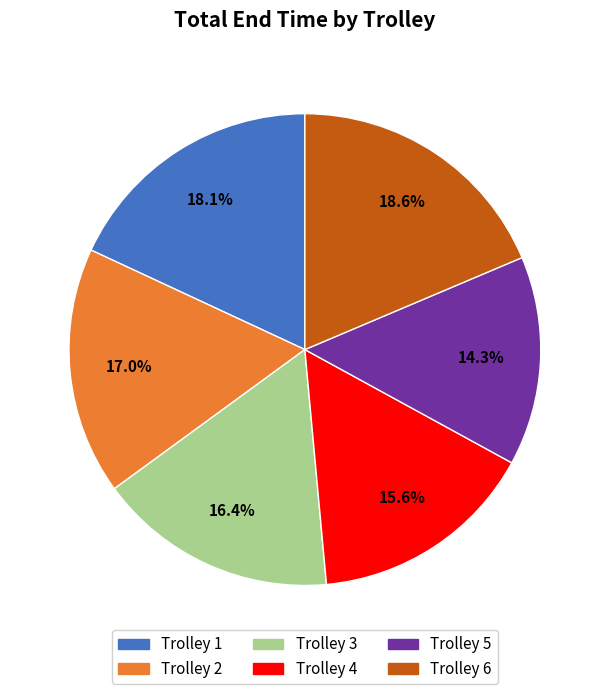

To the nearest percent, what is the average slice percentage?

17%